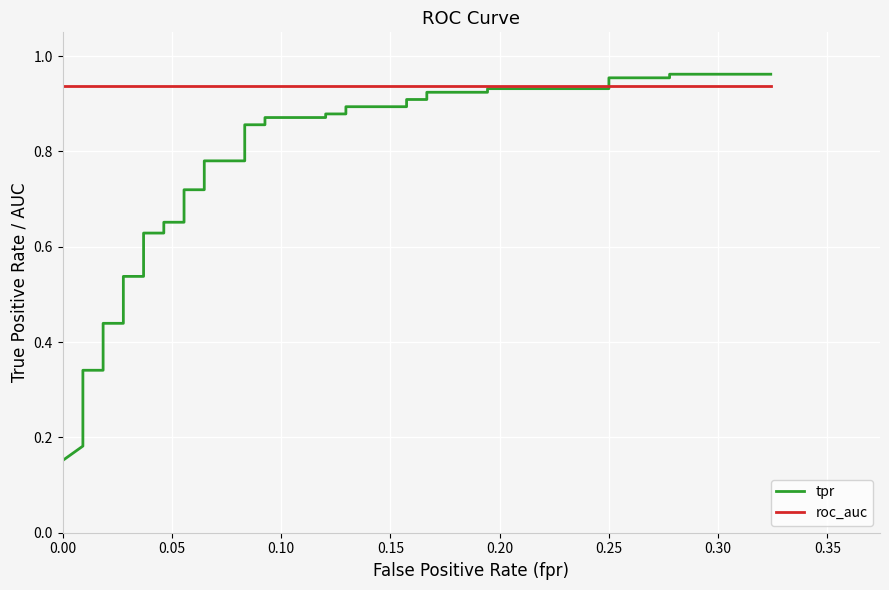

How many categories are shown in the chart?

40